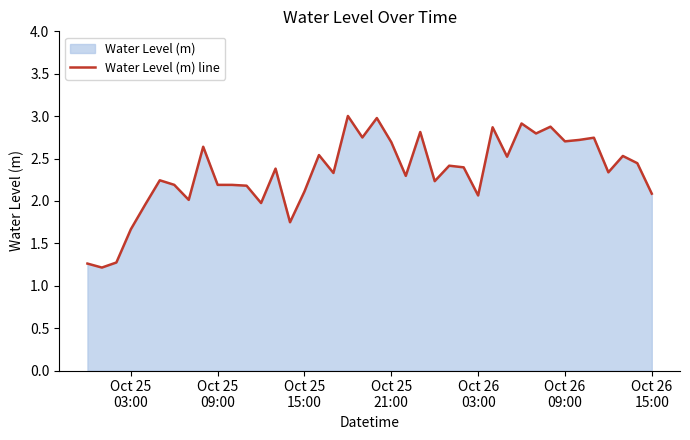

What is the smallest value displayed?

1.2